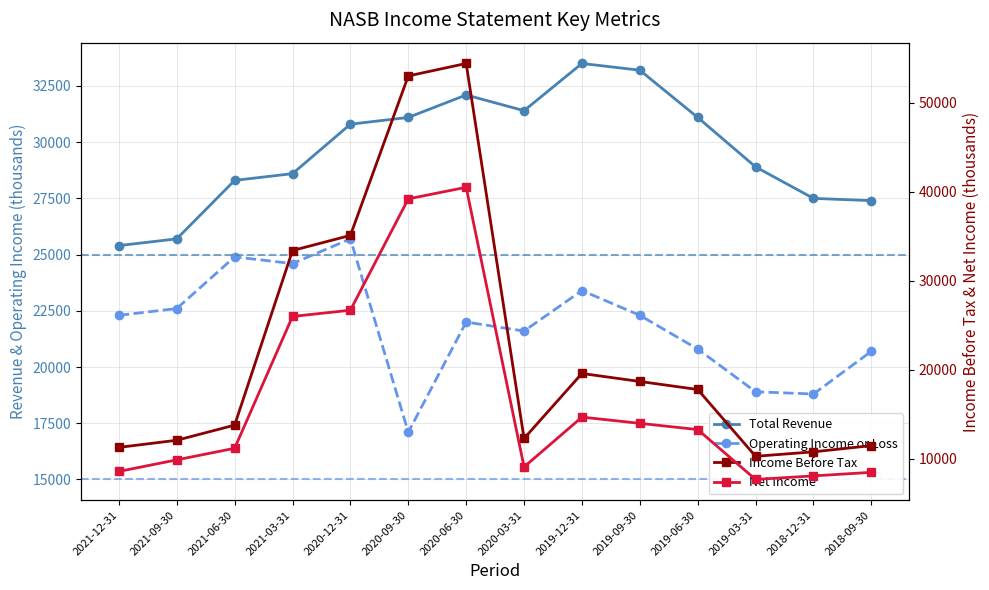

What is the difference between the Total Revenue values at 2020-09-30 and 2021-06-30?

2800